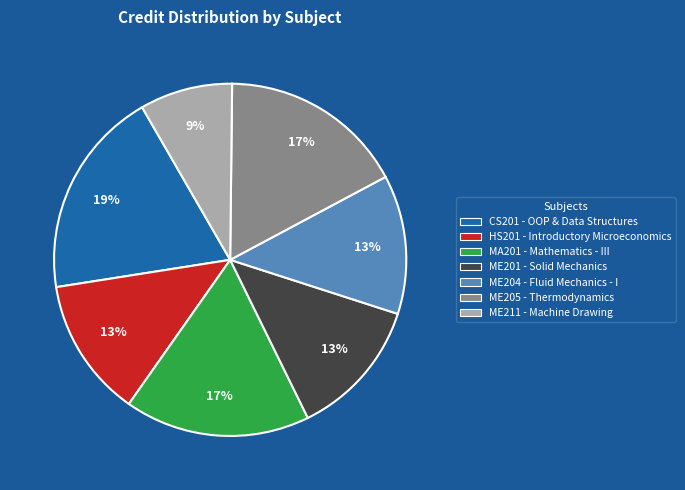

To the nearest percent, what is the average slice percentage?

14%